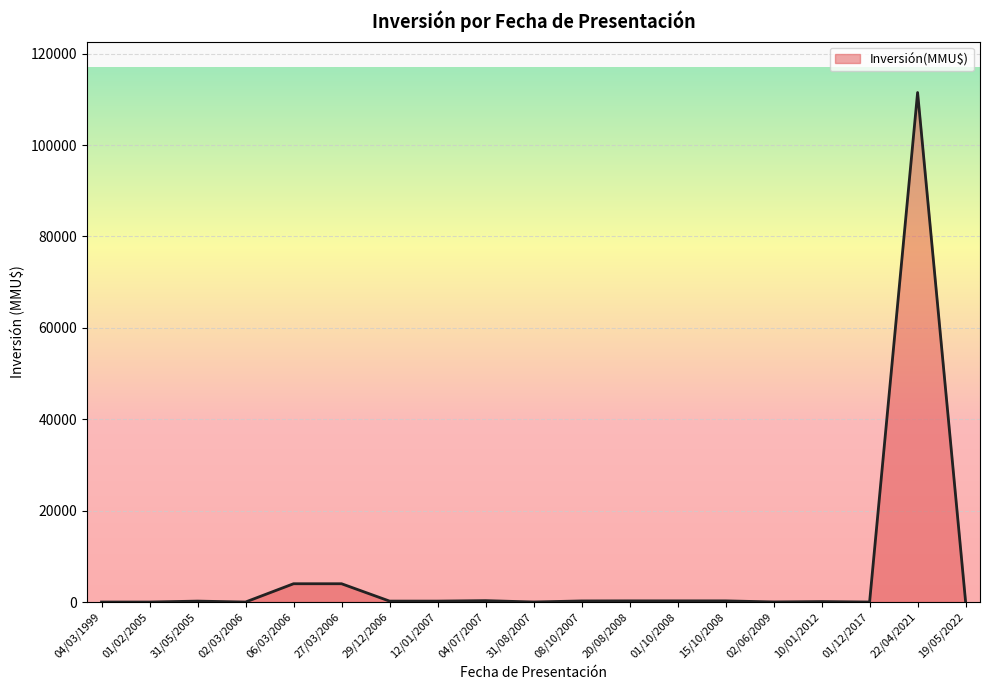

What is the maximum value shown in the chart?

111488